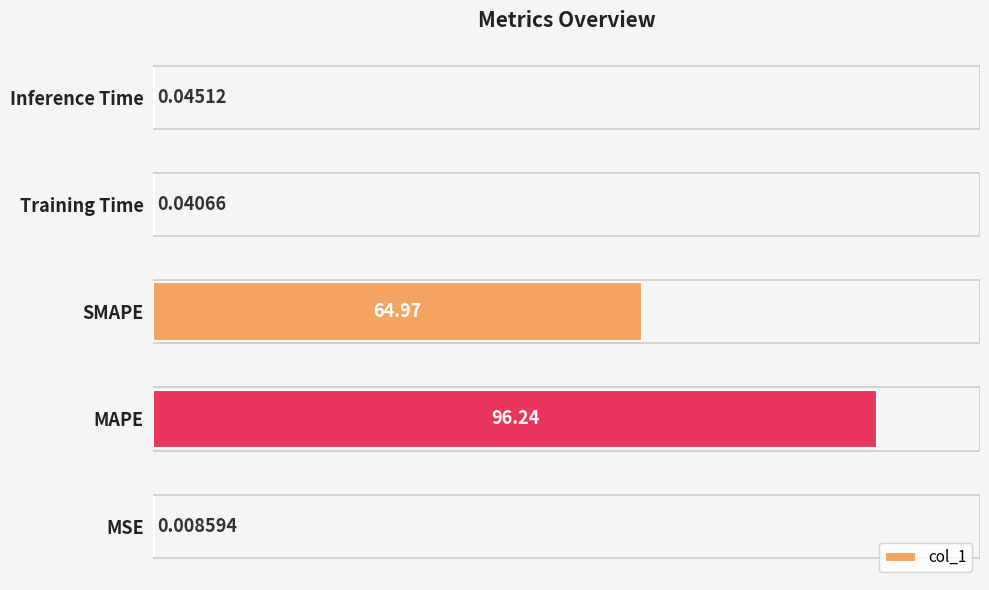

What is the sum of all values?

161.3